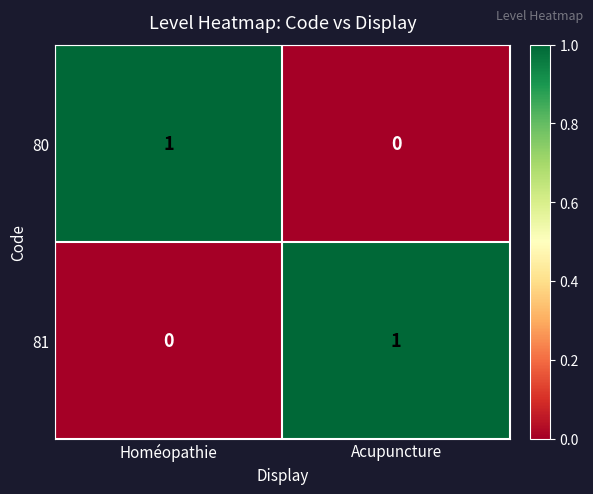

How many distinct data groups are displayed?

2